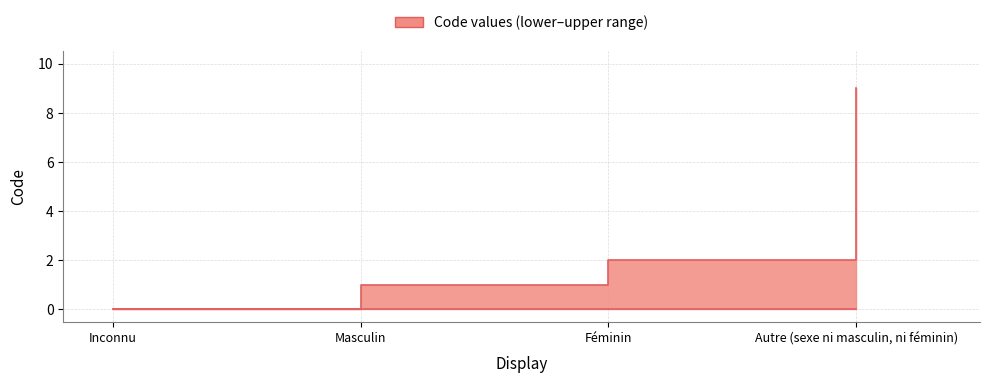

How many data points are less than 2?

2